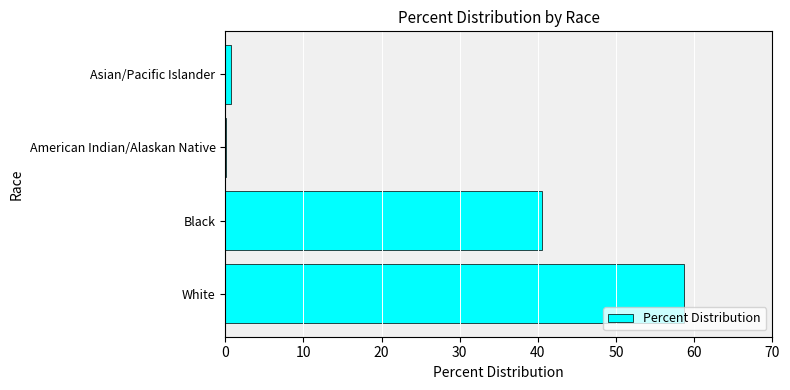

Does the chart contain stacked bars?

No